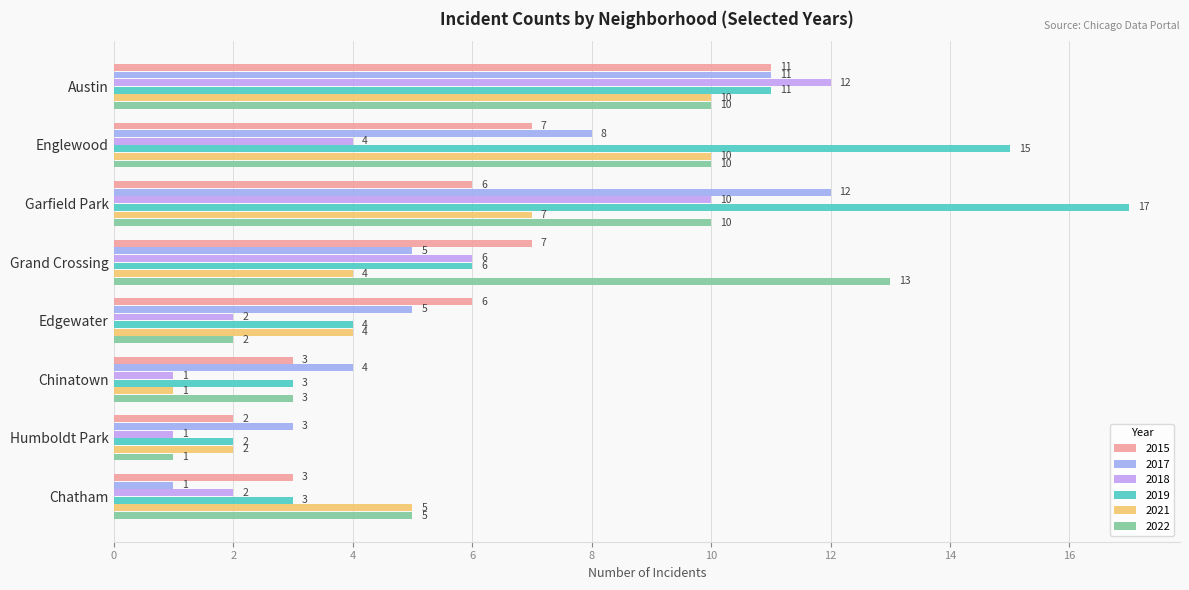

How many series are shown in this chart?

6